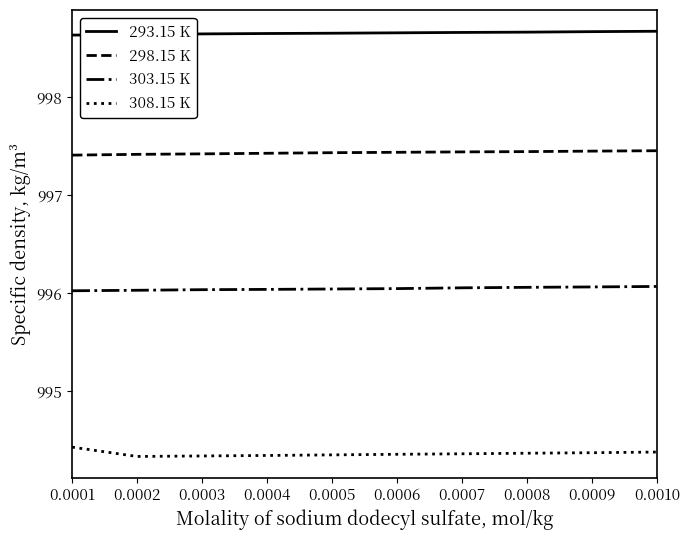

What is the spread (max minus min) of values at 0.0006?

4.3